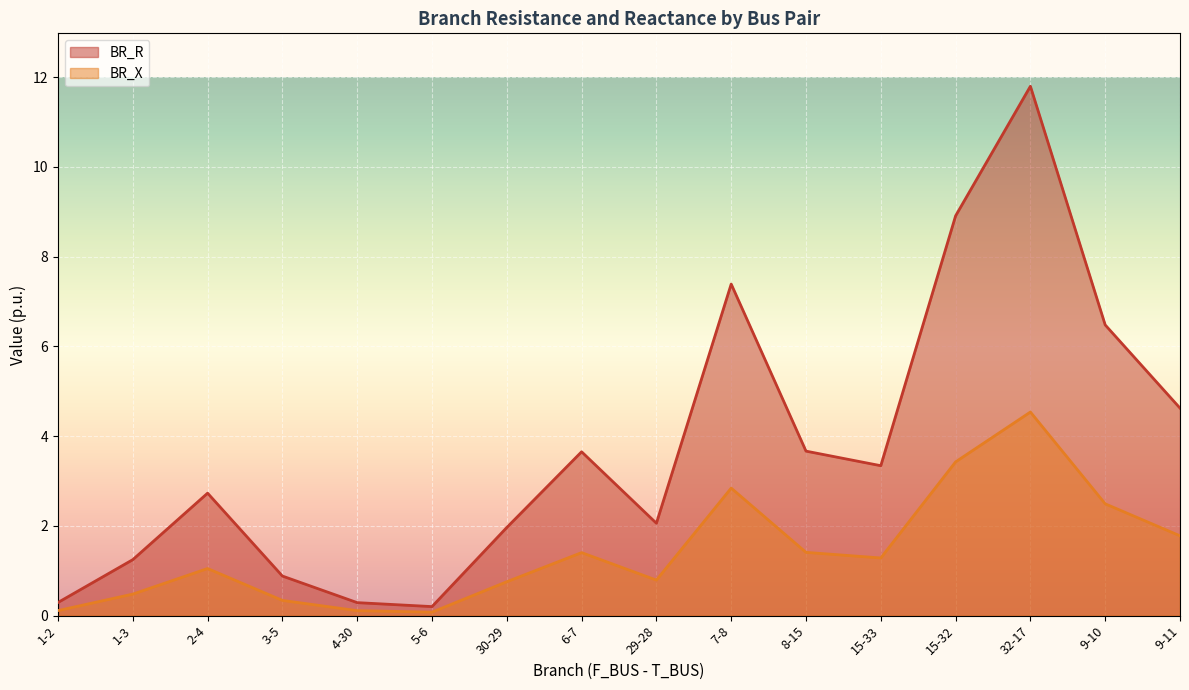

What is the label of the 8th point from the left?

6-7